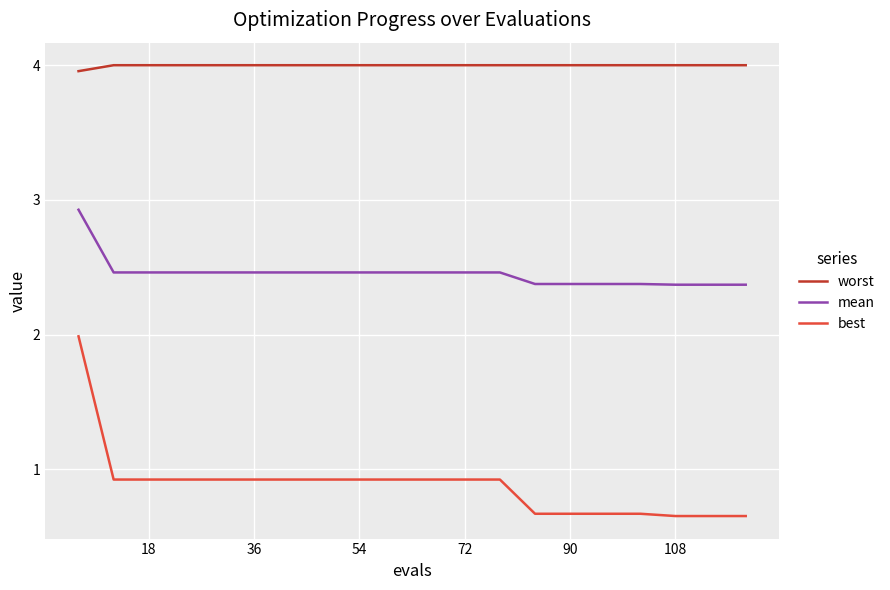

Which series has the largest total across all categories?

worst